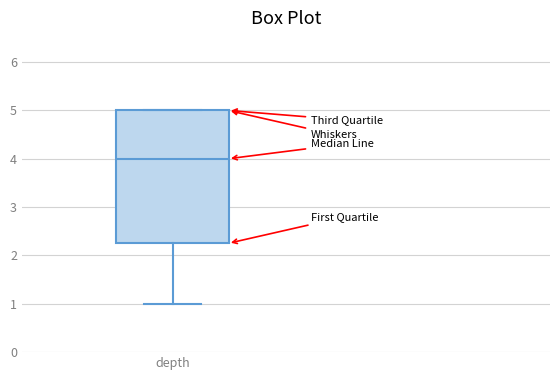

Where does the median line of the box for depth sit on the y-axis? The values are not printed on the chart, so give them approximately, as read against the axis.

4.0